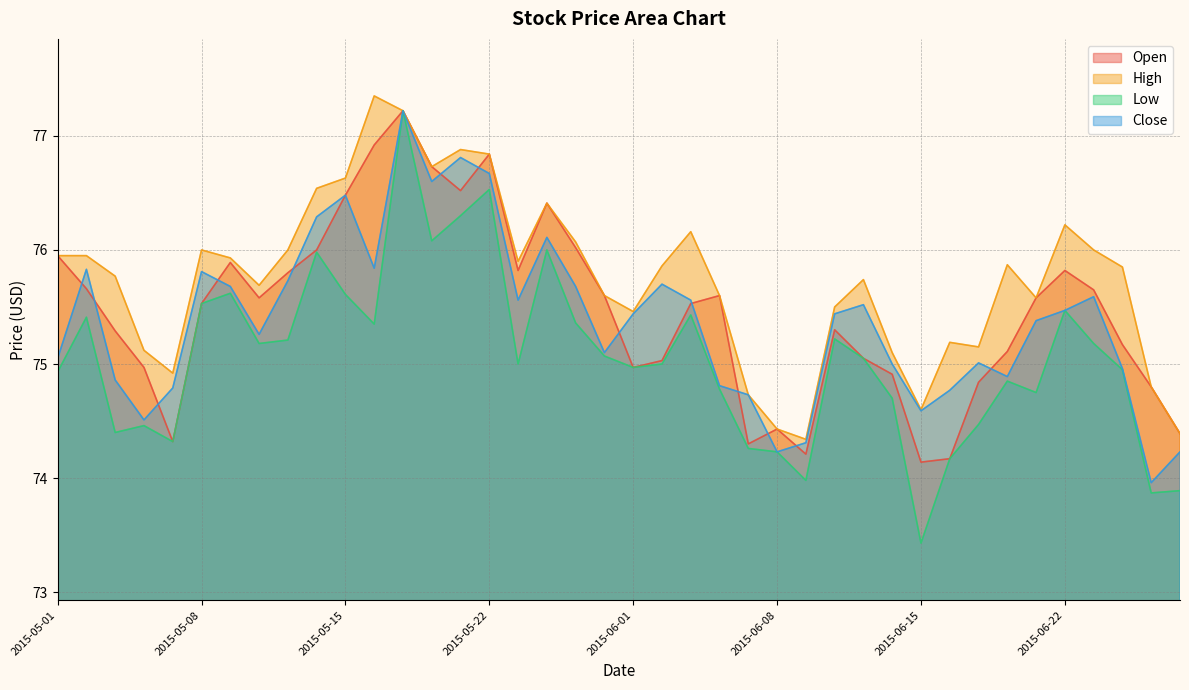

What is the spread (max minus min) of values at 2015-05-21?

0.6